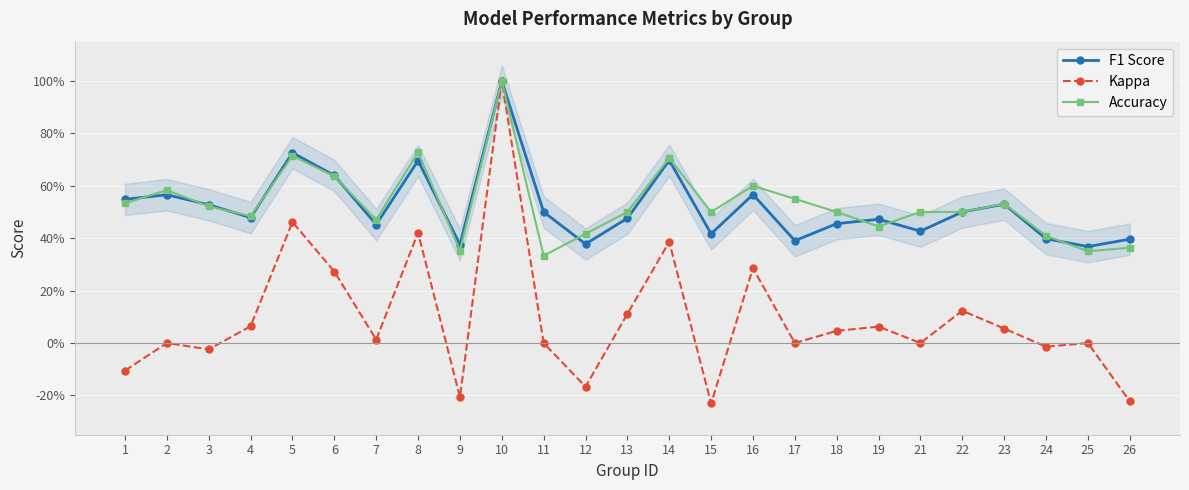

In Kappa, how many points are higher than both neighbors (excluding endpoints)?

9